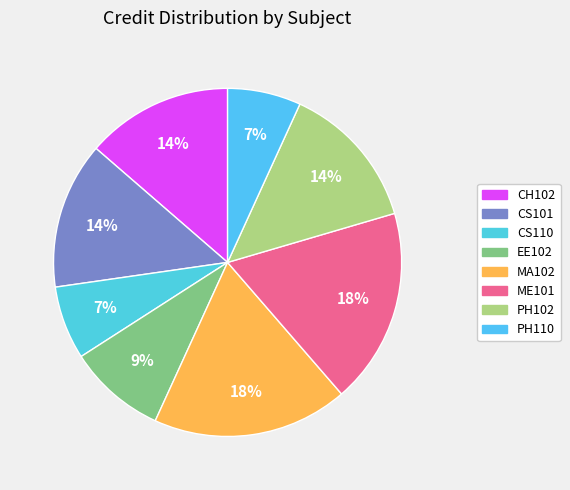

Approximately how many times larger is the value at PH102 compared to EE102?

1.5